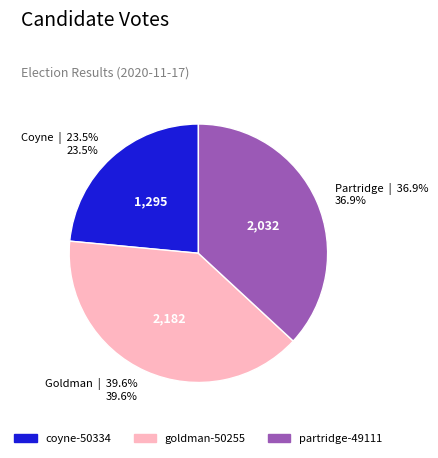

How many slices are in this pie chart?

3